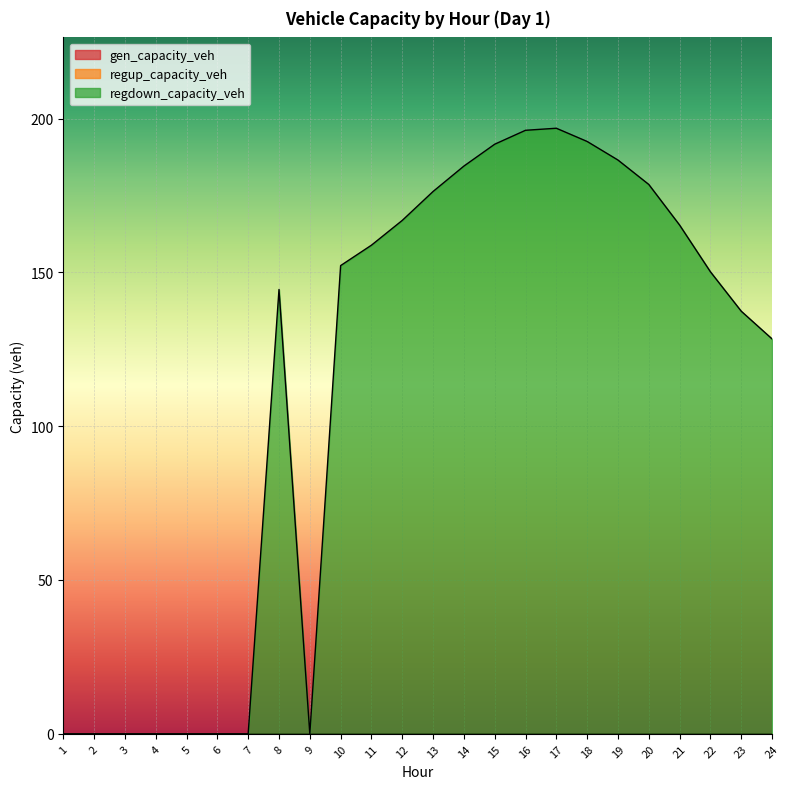

At how many categories does at least one series exceed 164?

10